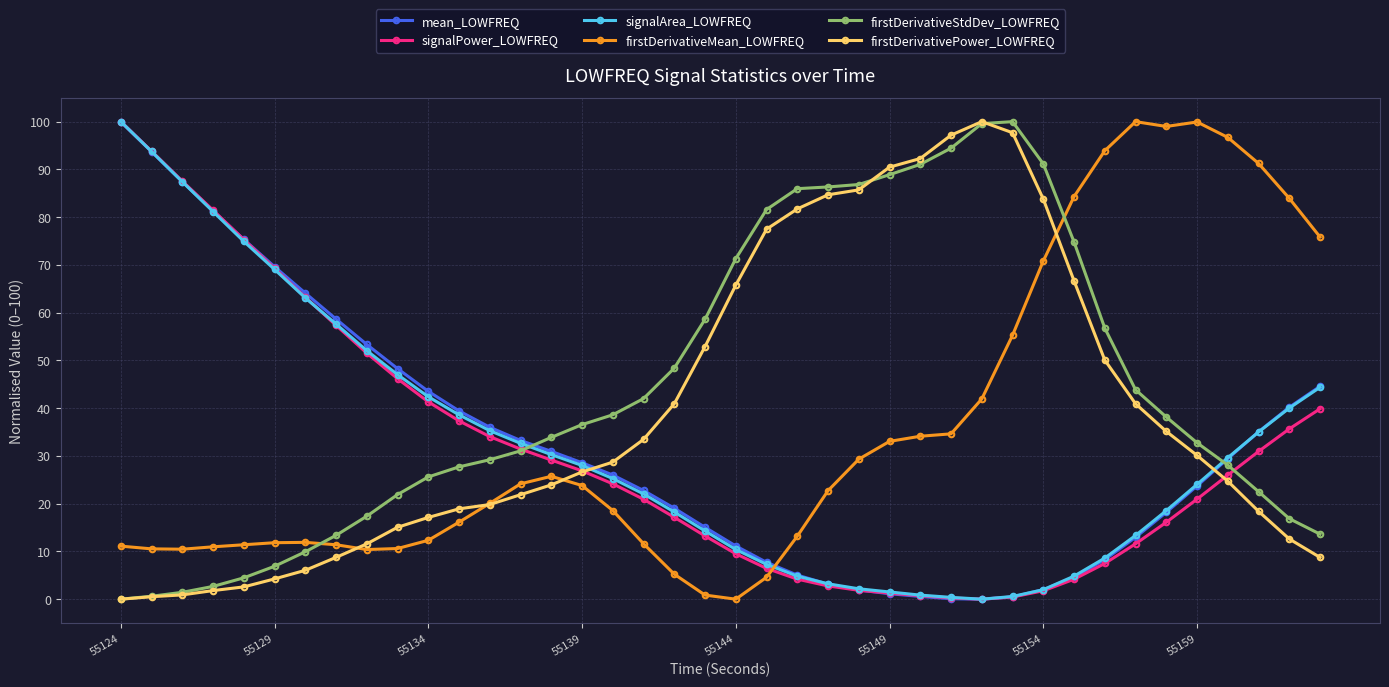

After their last crossing, which series has the higher values: mean_LOWFREQ or firstDerivativePower_LOWFREQ?

mean_LOWFREQ